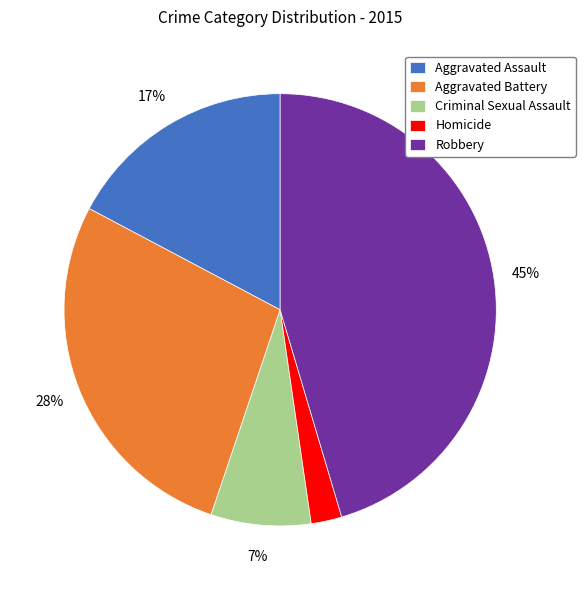

What is the smallest slice in the pie chart?

Homicide